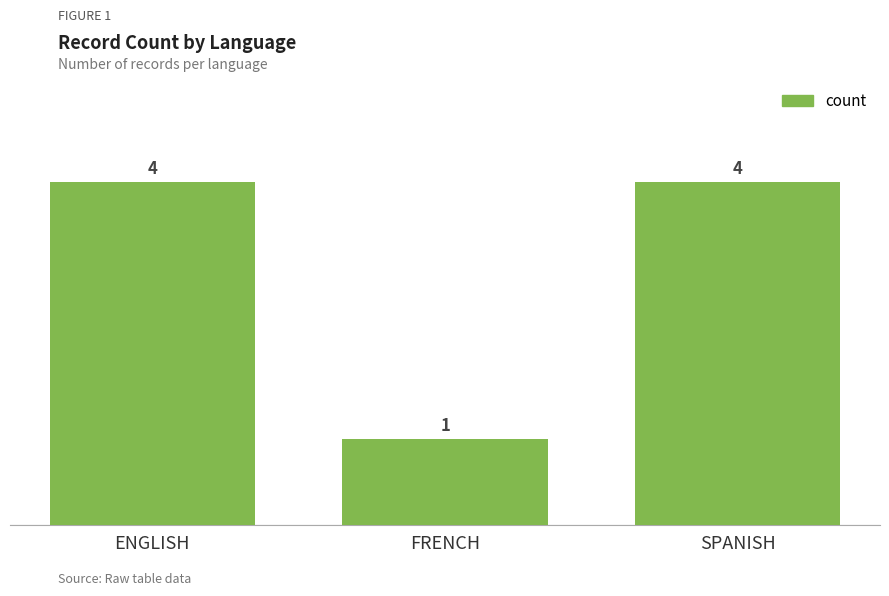

Between ENGLISH and FRENCH, which is larger?

ENGLISH